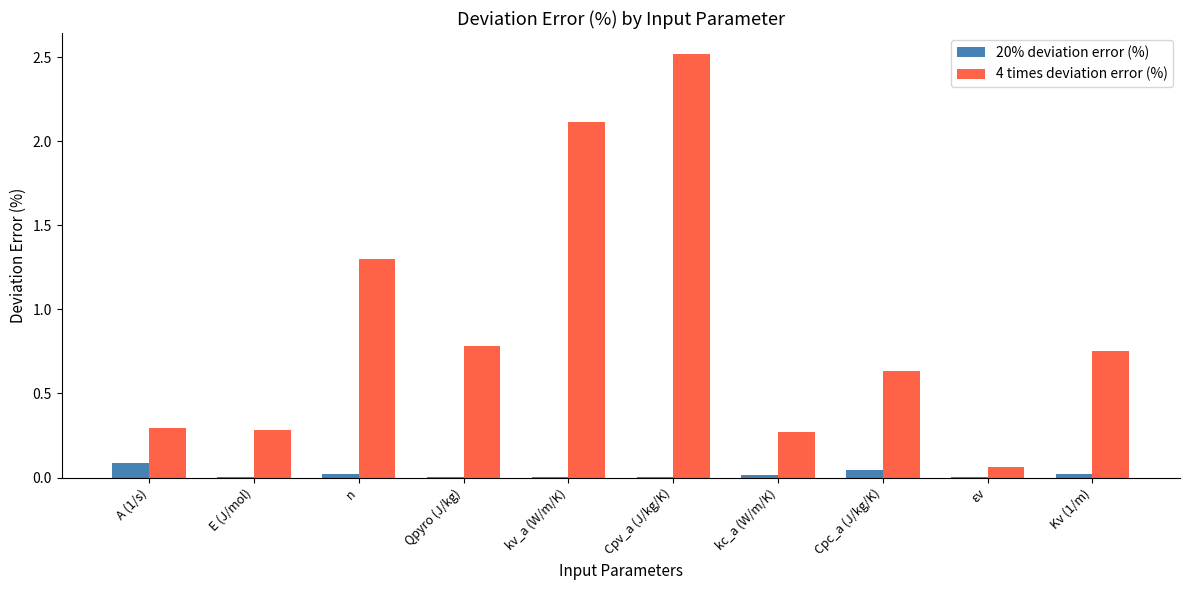

At which category is the sum across all series the highest?

Cpv_a (J/kg/K)